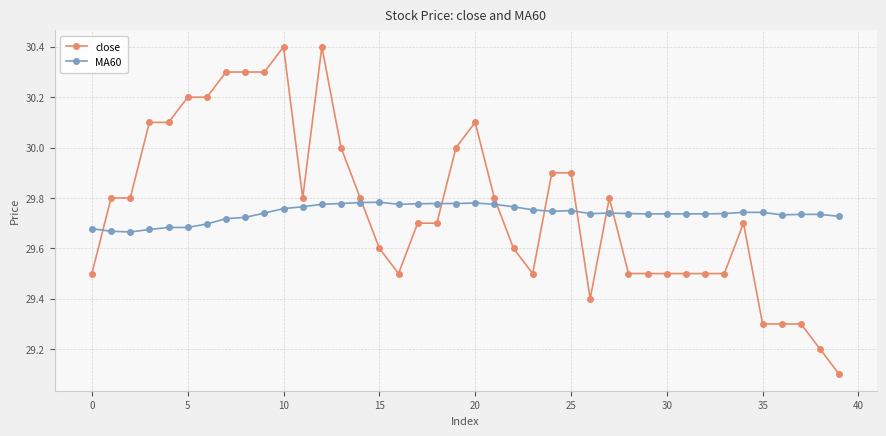

Count the number of data series in this chart.

2